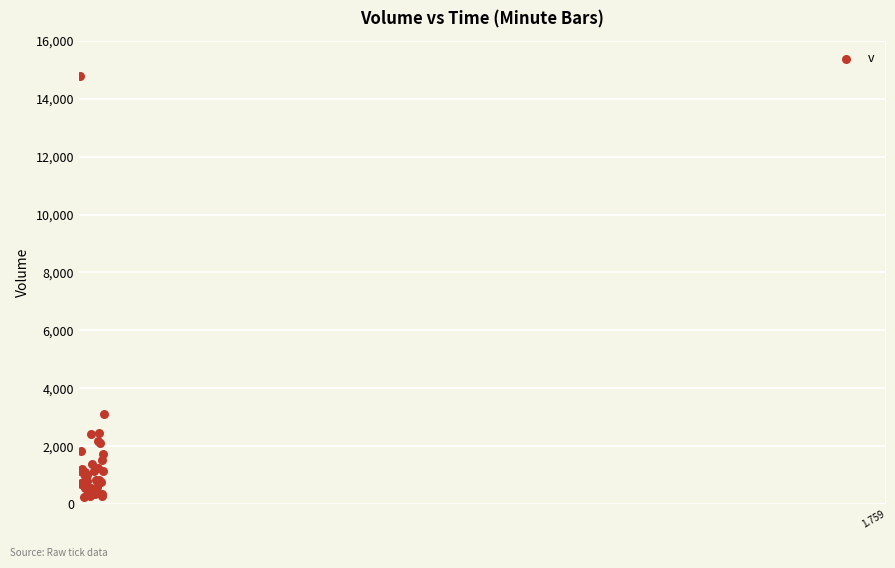

What Y value in the scatter plot is closest to 7517?

3125